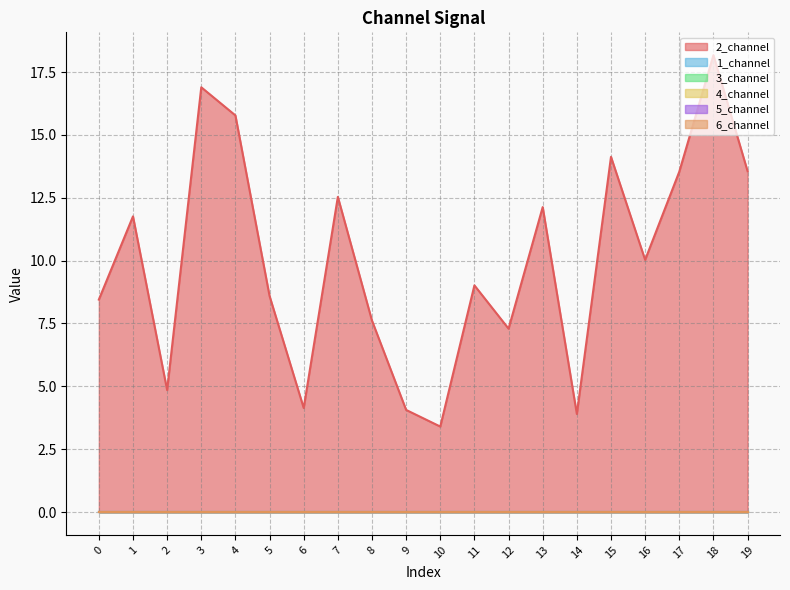

Reading left to right, transcribe all the data shown in this chart.

2_channel: 8.4	11.8	4.9	16.9	15.8	8.6	4.1	12.5	7.6	4.1	3.4	9.0	7.3	12.1	3.9	14.1	10.0	13.5	18.2	13.6
1_channel: 0.0	0.0	0.0	0.0	0.0	0.0	0.0	0.0	0.0	0.0	0.0	0.0	0.0	0.0	0.0	0.0	0.0	0.0	0.0	0.0
3_channel: 0.0	0.0	0.0	0.0	0.0	0.0	0.0	0.0	0.0	0.0	0.0	0.0	0.0	0.0	0.0	0.0	0.0	0.0	0.0	0.0
4_channel: 0.0	0.0	0.0	0.0	0.0	0.0	0.0	0.0	0.0	0.0	0.0	0.0	0.0	0.0	0.0	0.0	0.0	0.0	0.0	0.0
5_channel: 0.0	0.0	0.0	0.0	0.0	0.0	0.0	0.0	0.0	0.0	0.0	0.0	0.0	0.0	0.0	0.0	0.0	0.0	0.0	0.0
6_channel: 0.0	0.0	0.0	0.0	0.0	0.0	0.0	0.0	0.0	0.0	0.0	0.0	0.0	0.0	0.0	0.0	0.0	0.0	0.0	0.0